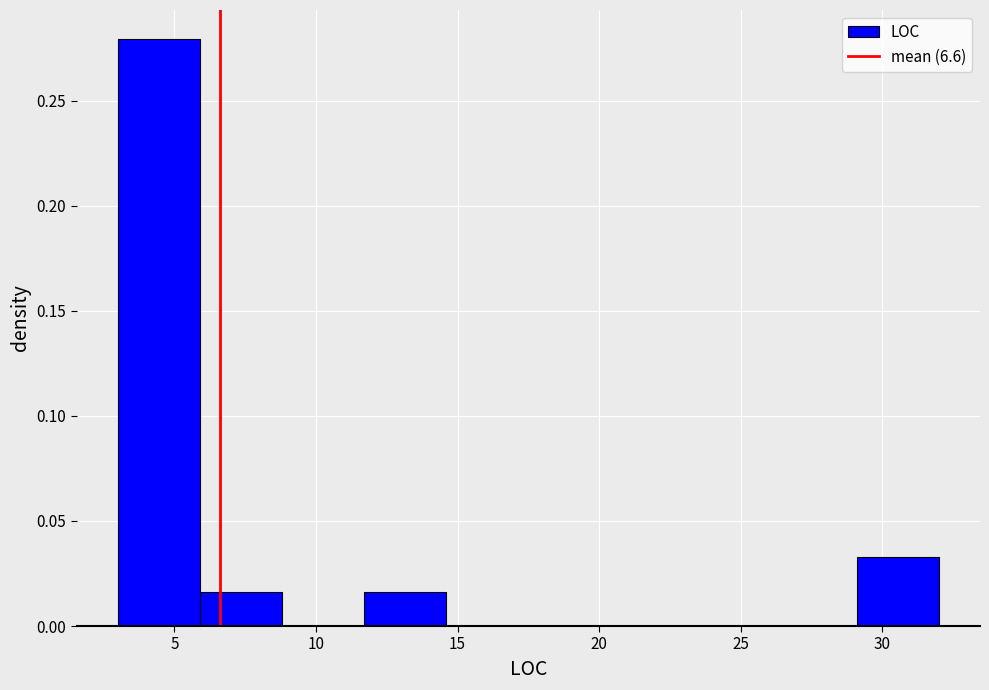

Which range on the x-axis has the tallest bar?

3.0 to 5.9